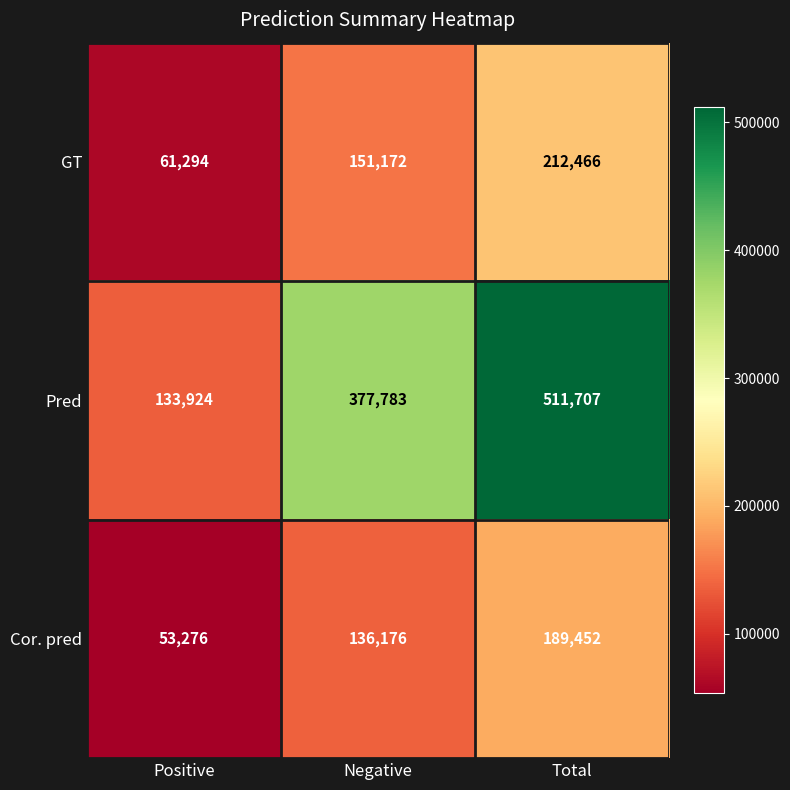

True or false: Cor. pred has a value of 29728 at Positive.

False